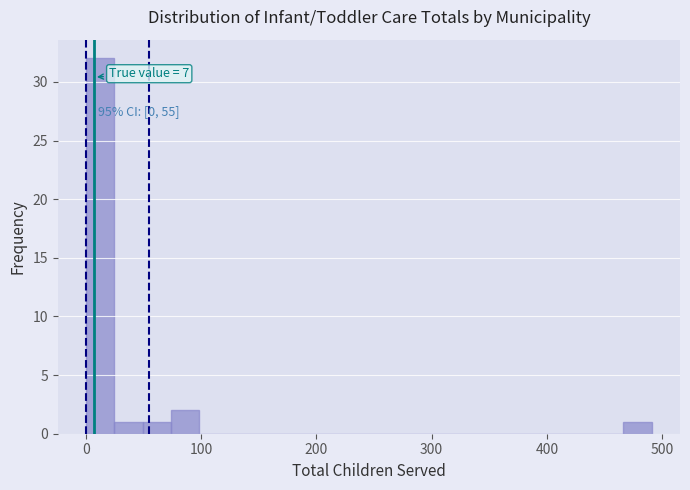

Read against the x-axis, roughly where is the centre of the tallest bar?

10